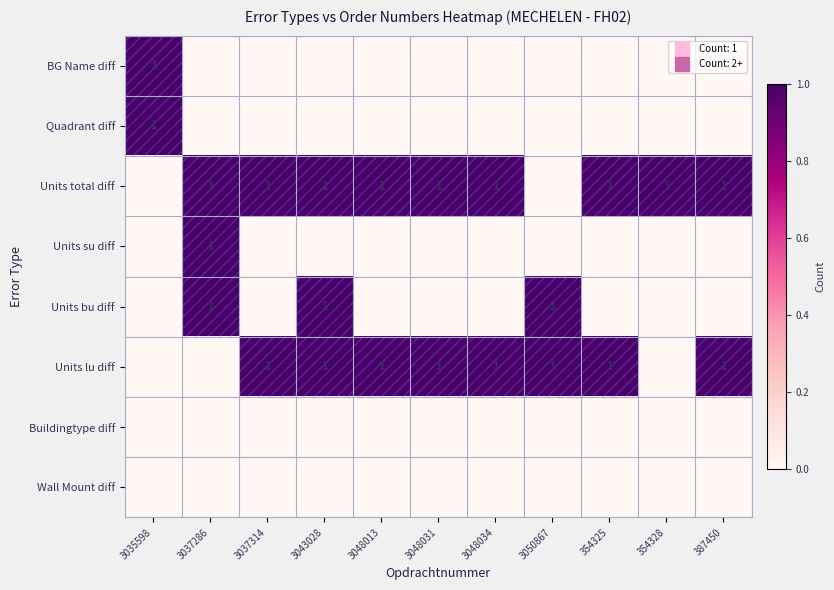

Which series has the largest total across all categories?

Units total diff